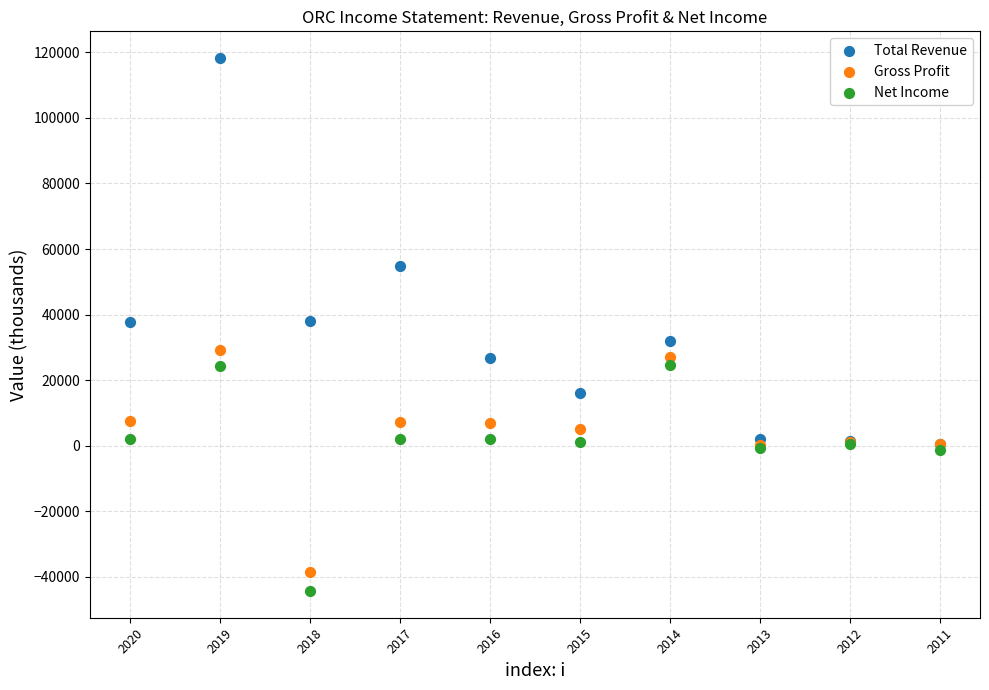

In the Total Revenue series, what Y value is closest to 59400?

54800